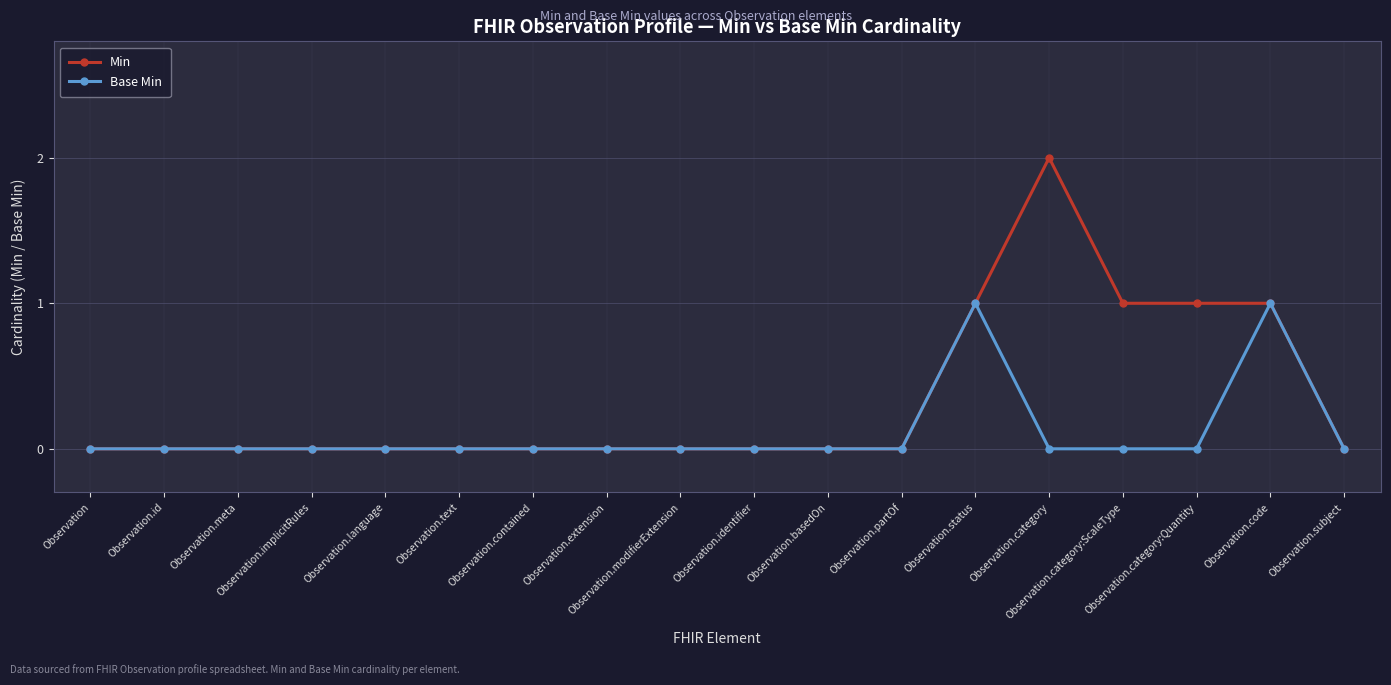

Rank the series by their maximum value, from highest to lowest.

Min, Base Min